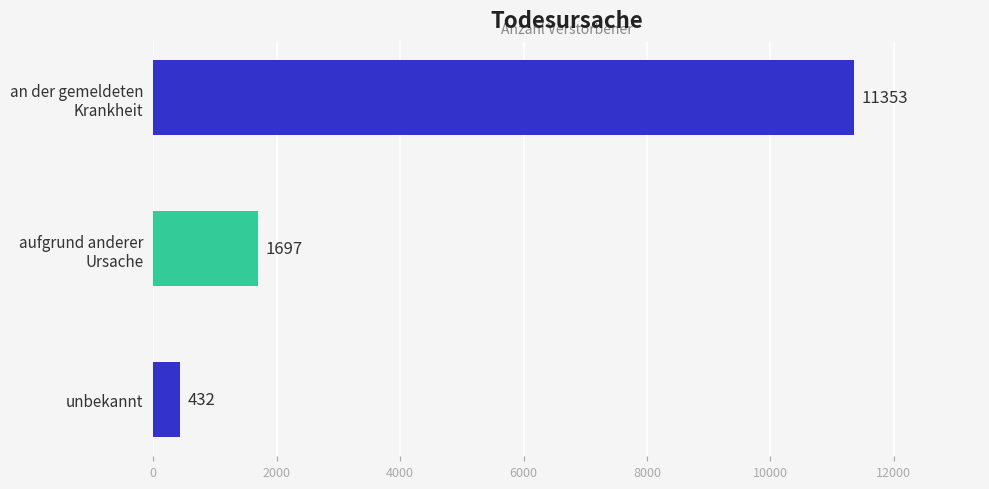

Count the number of data series in this chart.

1